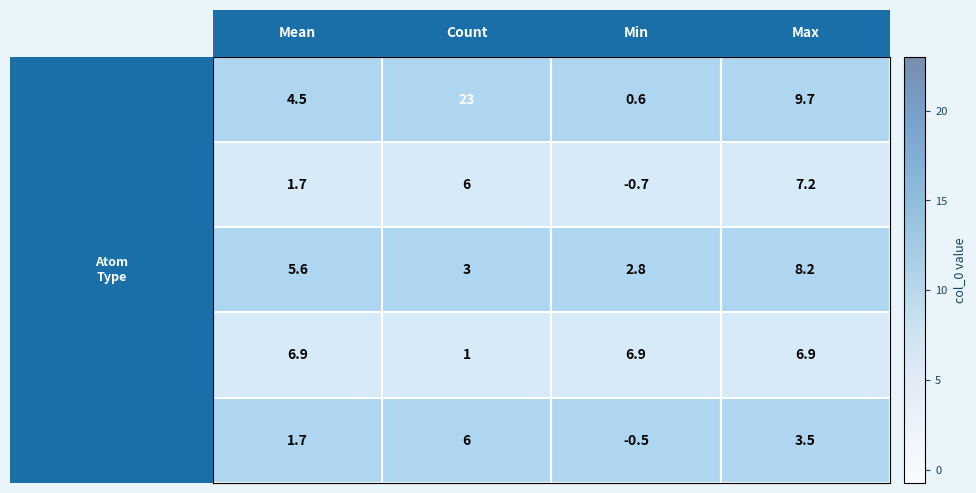

At which category does the chart reach its peak across all series?

Count